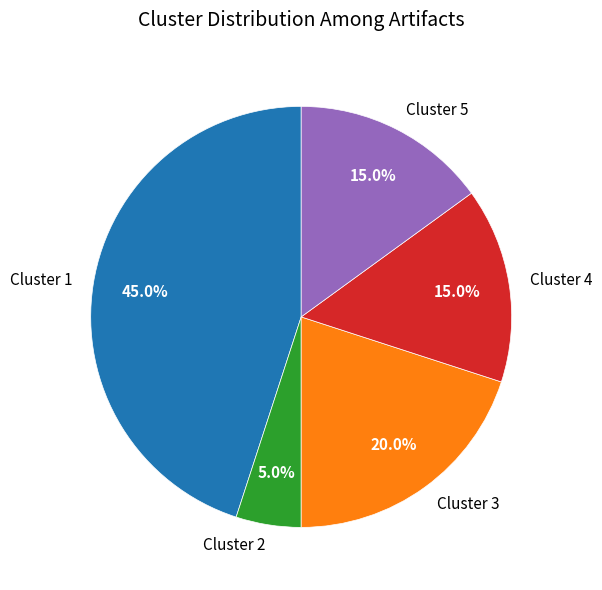

Which has a higher value, Cluster 3 or Cluster 2?

Cluster 3